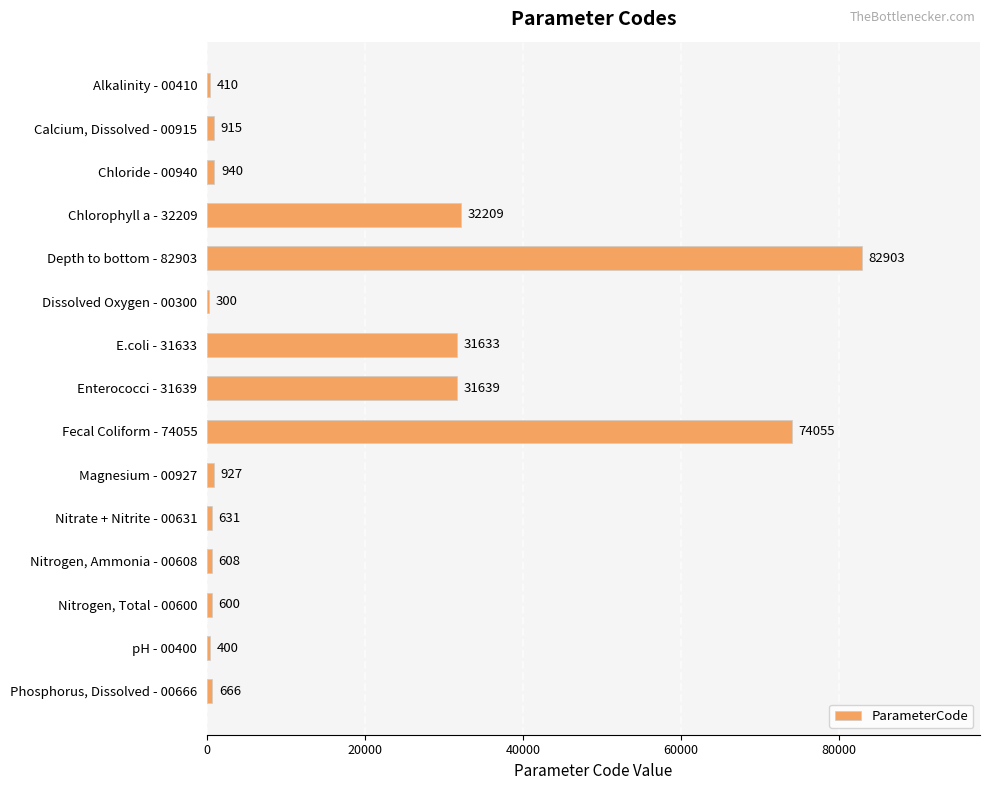

What is the average value?

17256